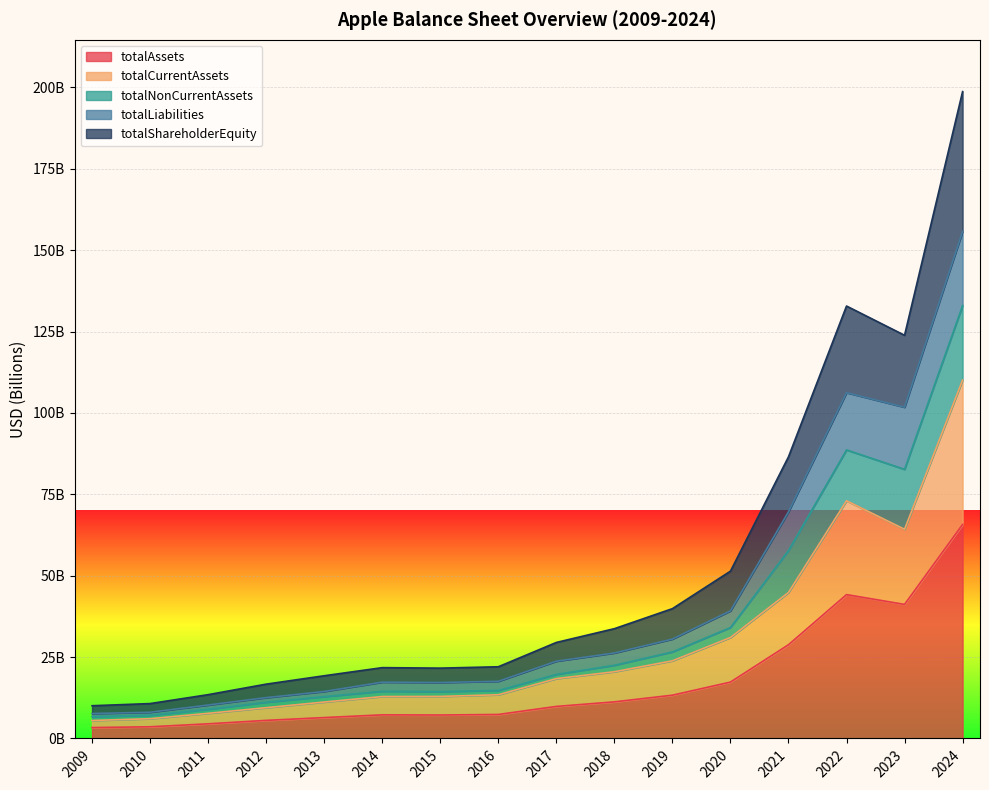

At how many categories does at least one series exceed 15330537772?

13